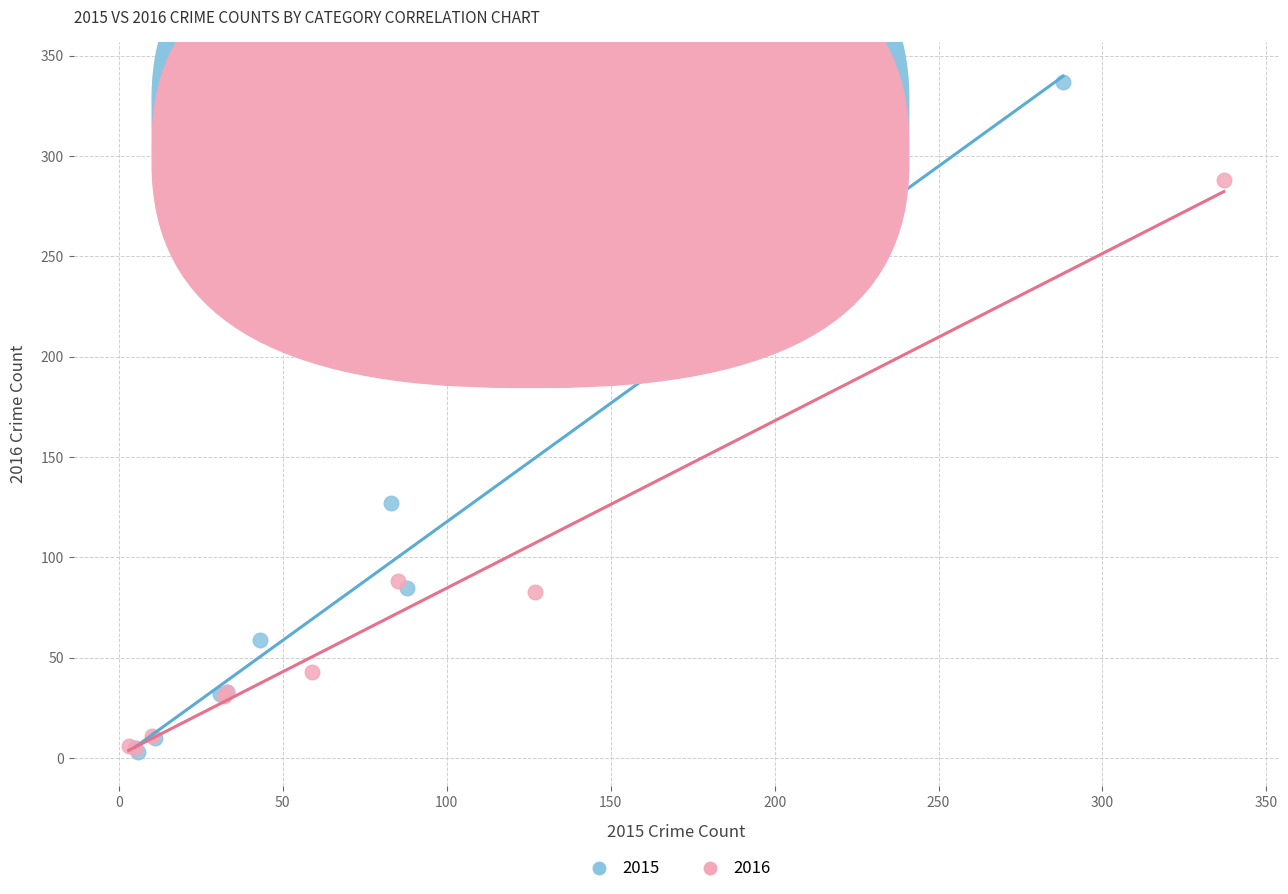

Which series reaches the maximum Y coordinate?

2015